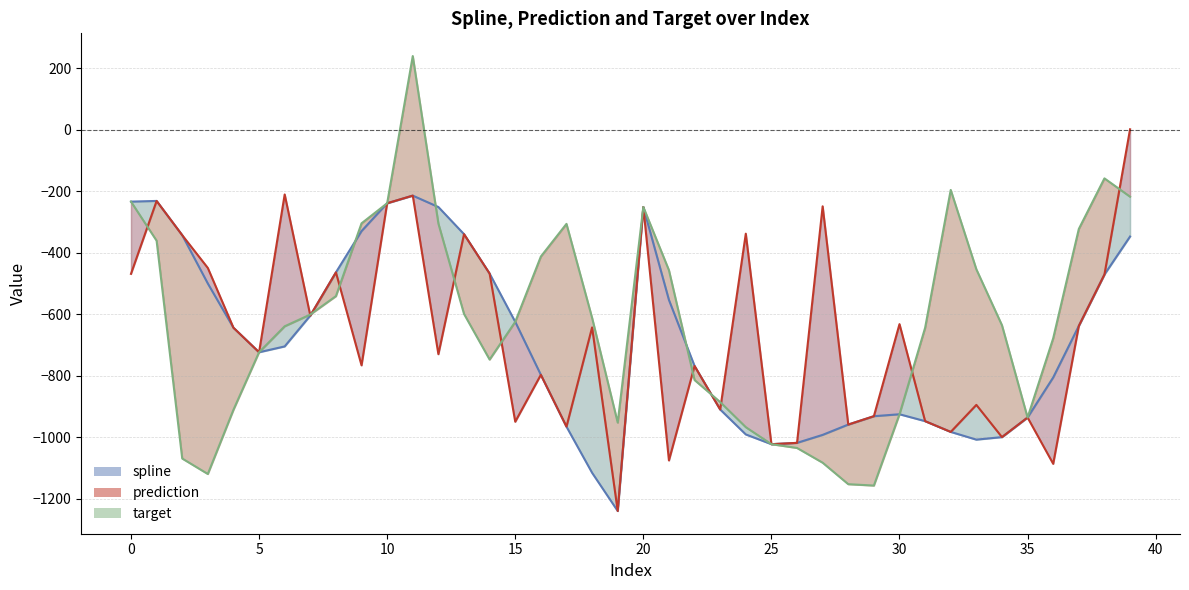

At which category does prediction reach its first local peak?

1